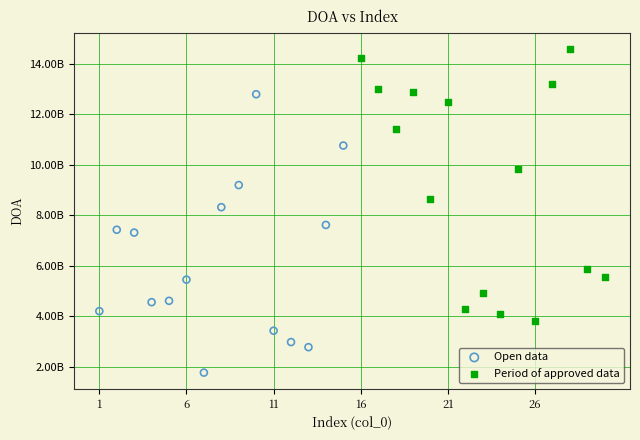

What are all the series names shown in the legend?

Open data, Period of approved data